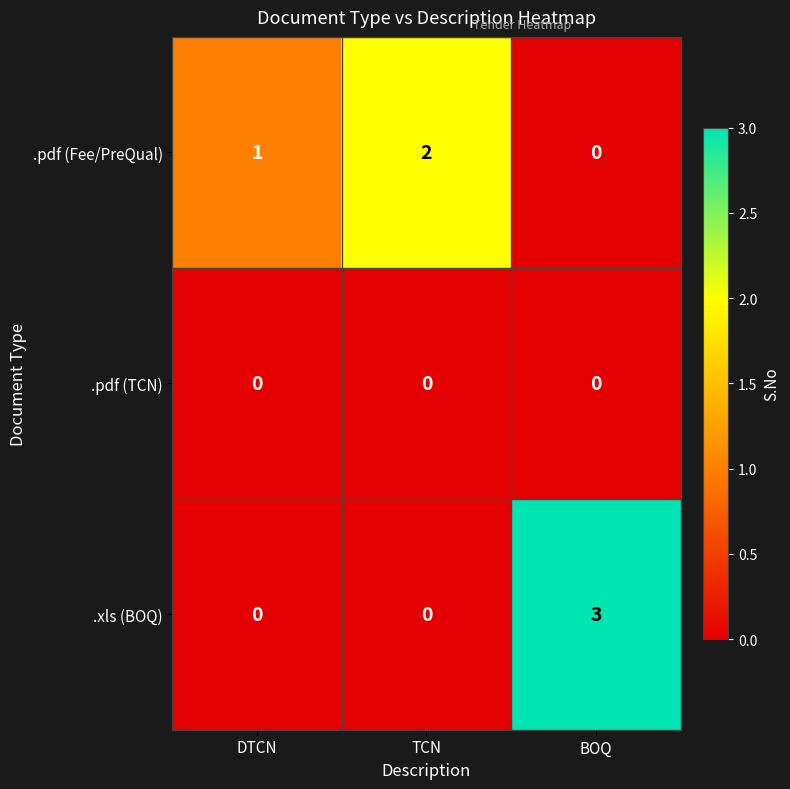

What is the sum of all .xls (BOQ) values?

3